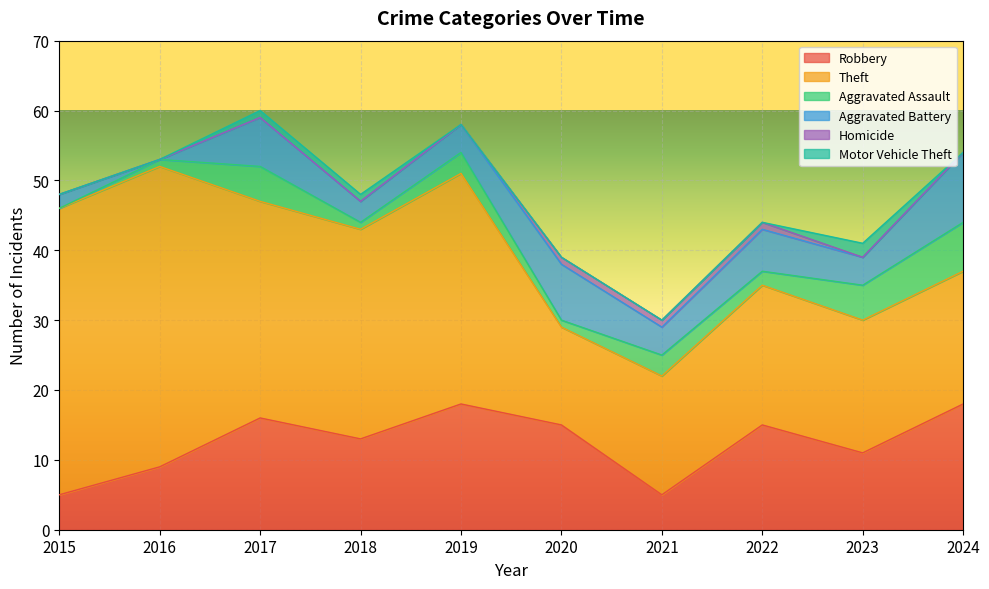

What is the spread (max minus min) of values at 2020?

15